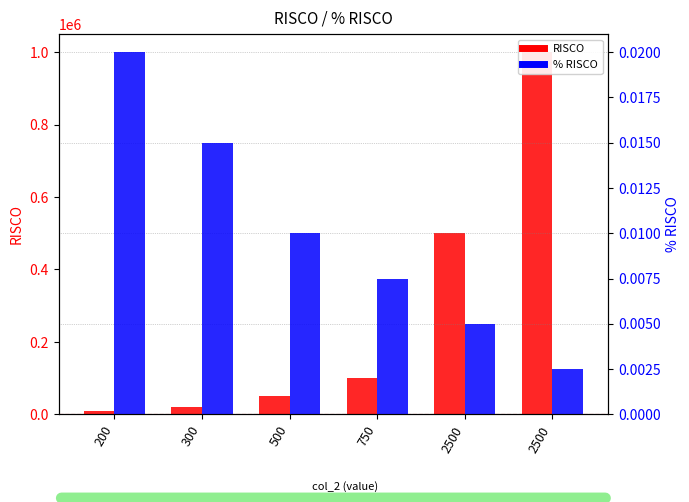

At which label does RISCO first exceed 100000?

2500